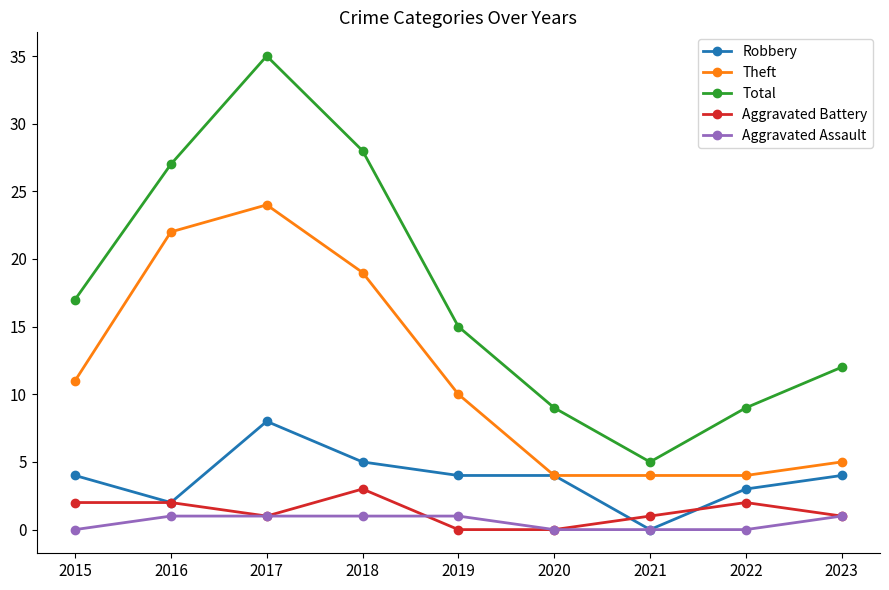

At which category does the chart reach its peak across all series?

2017